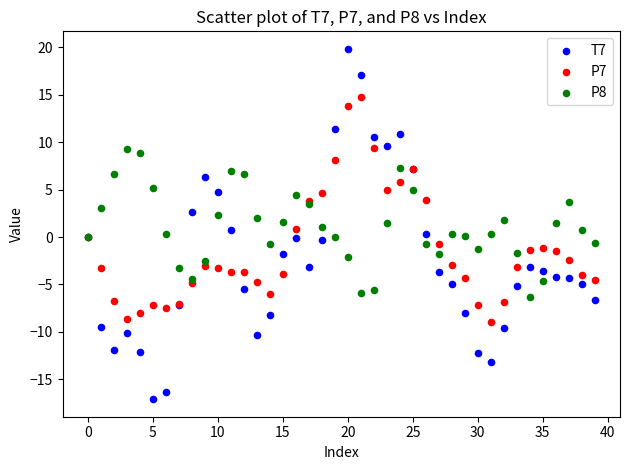

Which series has the largest Y range (max minus min)?

T7